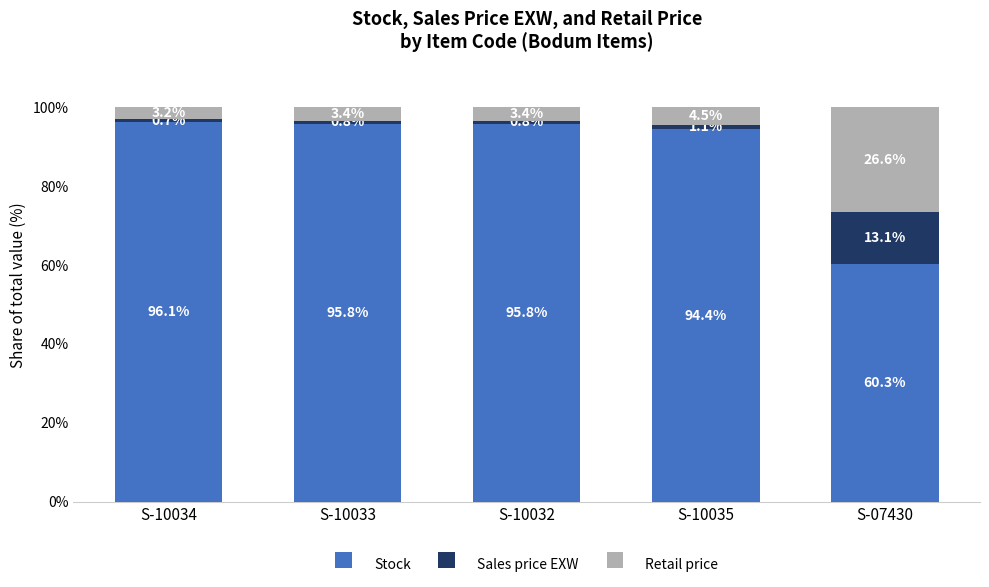

What is the total value across all series at S-07430?

100.0